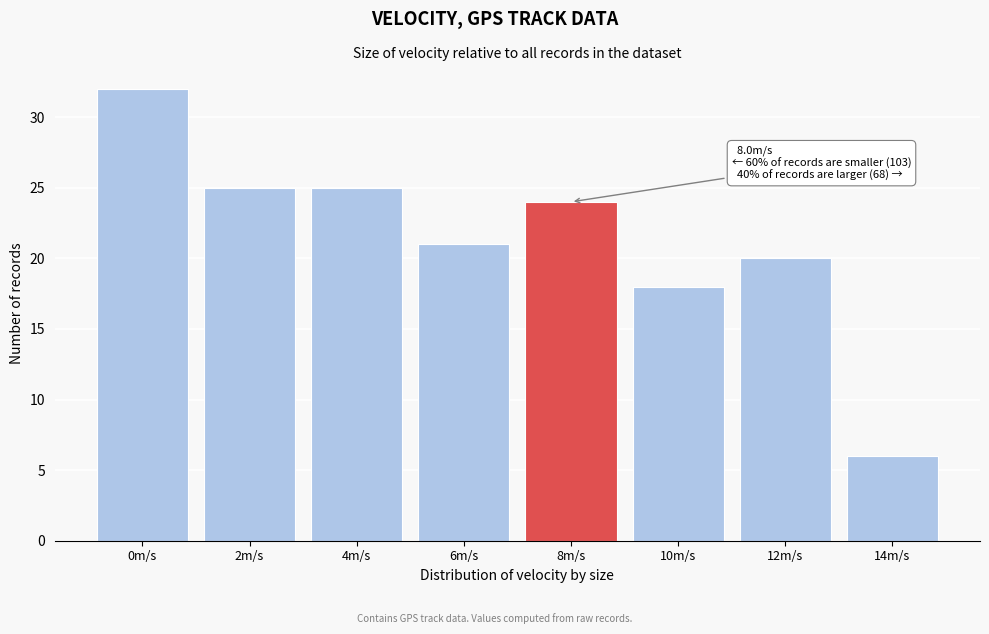

Reading left to right, list all the values displayed in this chart.

32	25	25	21	24	18	20	6